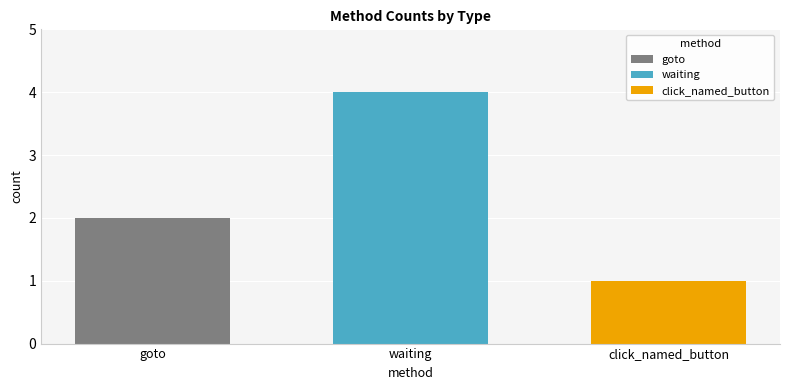

Count the number of categories in the chart.

1